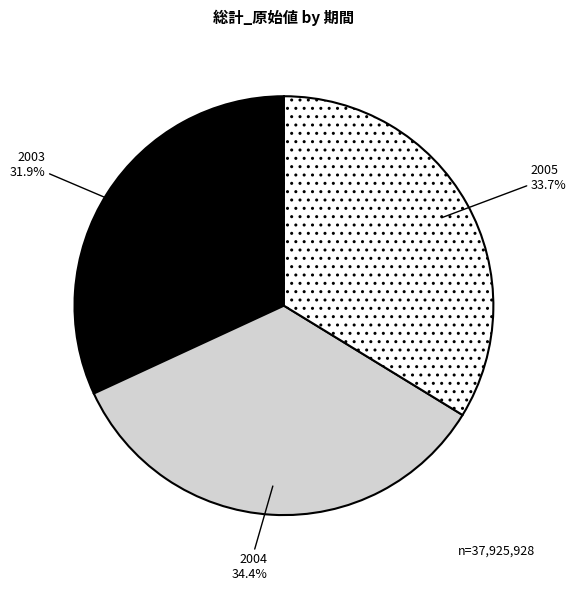

Which has a higher value, 2003 or 2004?

2004